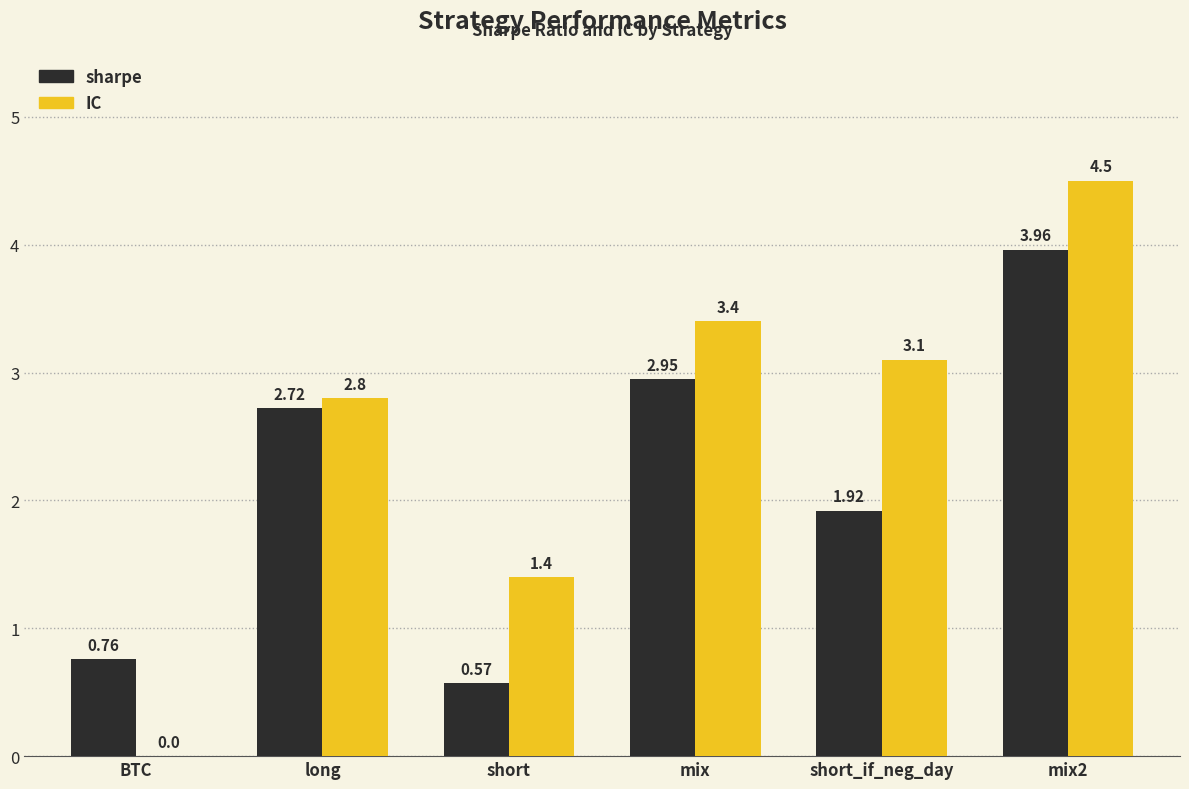

At which label is IC closest to 2?

short